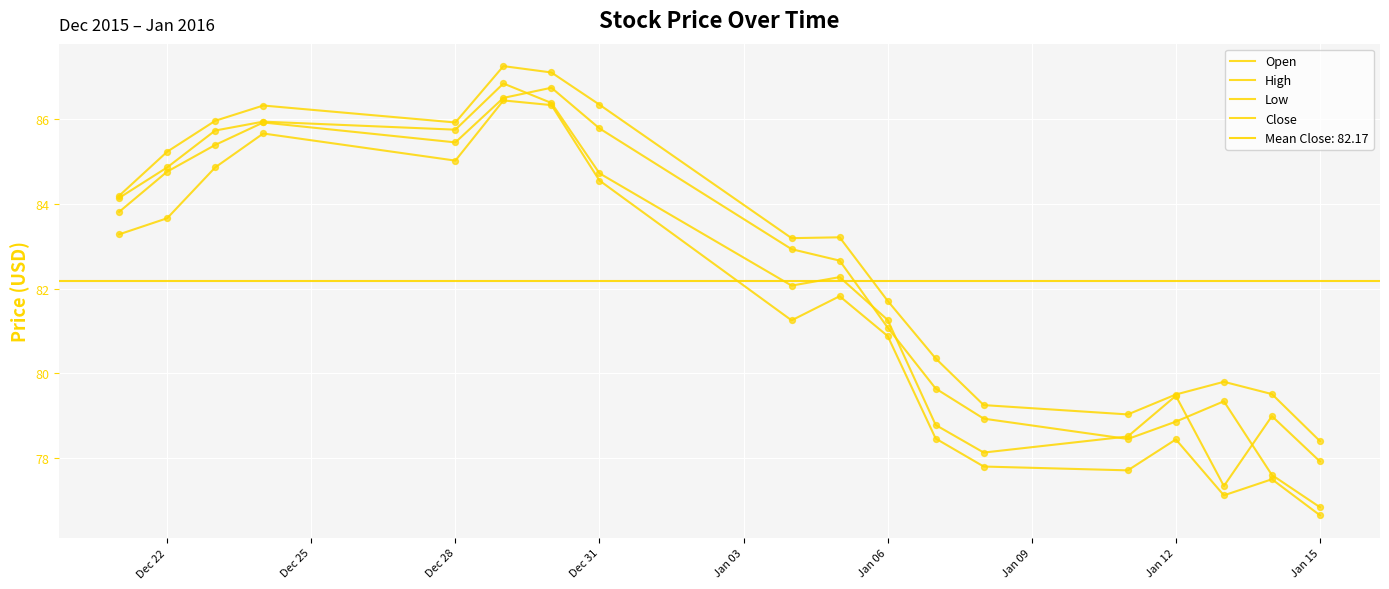

Which series has the largest total across all categories?

High